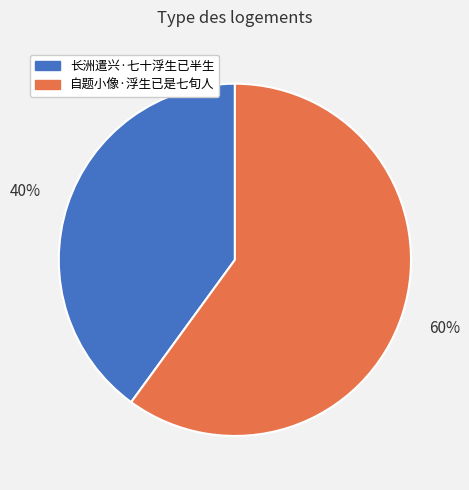

The 自题小像·浮生已是七旬人 slice represents 67% of the pie. True or false?

False